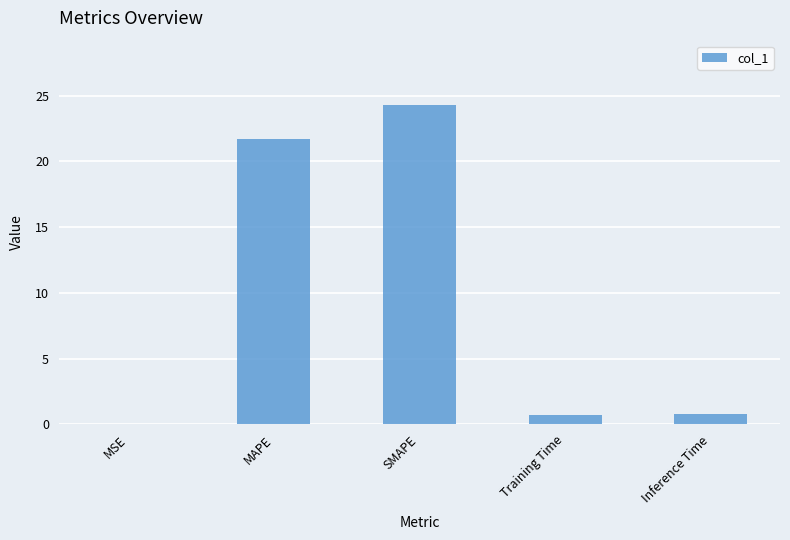

What is the sum of all values?

47.5